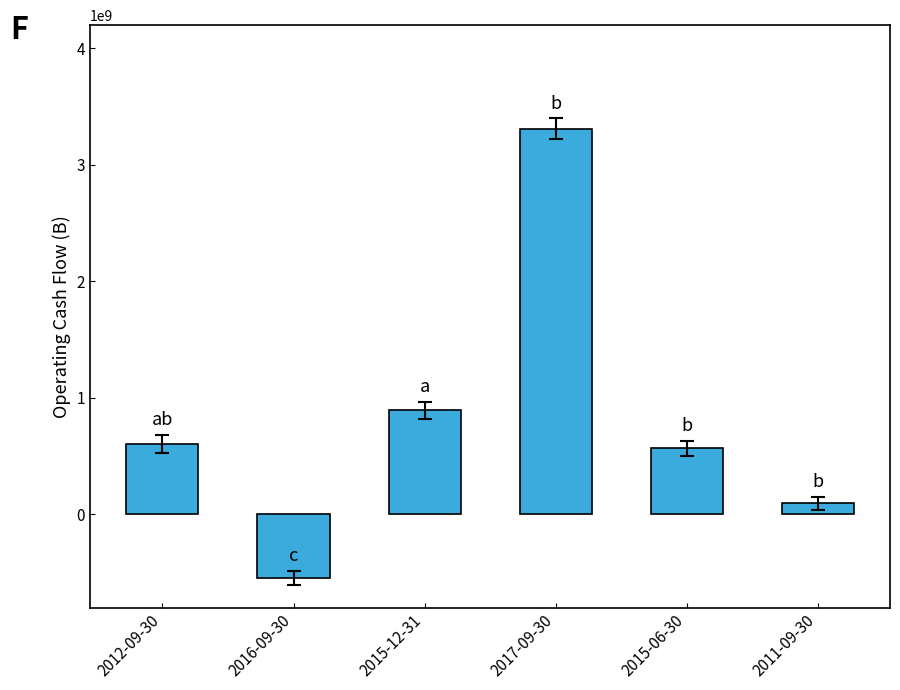

True or false: the data shows 568000000 at 2015-06-30.

True